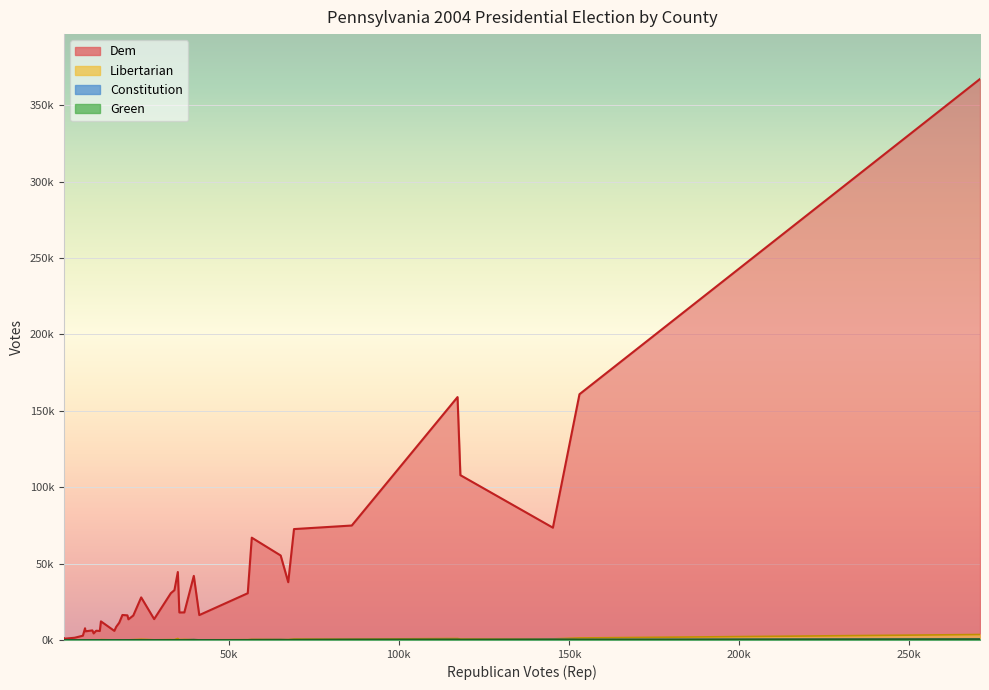

What is the smallest value displayed?

2